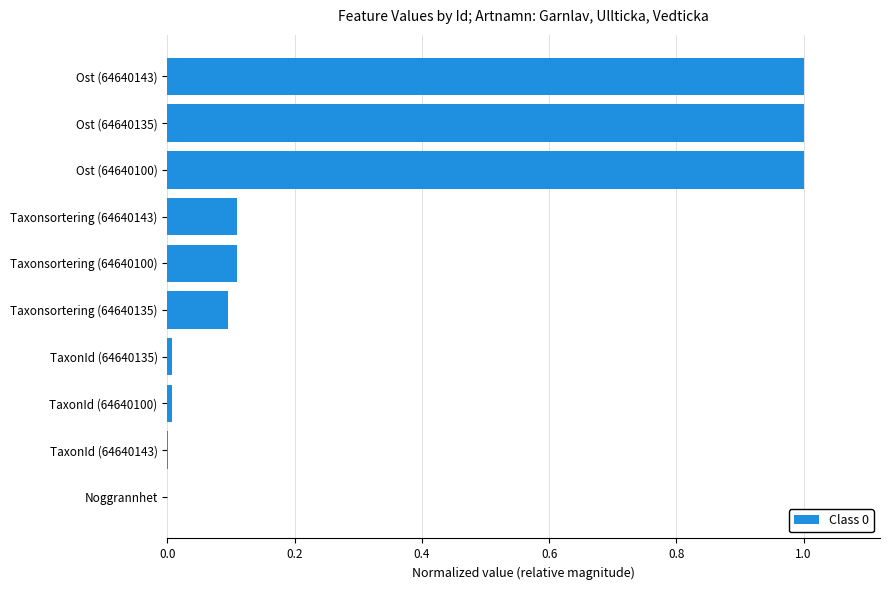

What is the greatest value displayed?

1.0